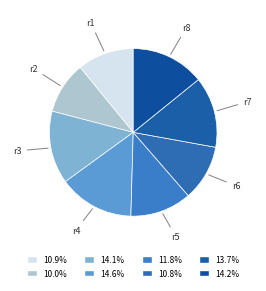

What is the smallest slice in the pie chart?

r2